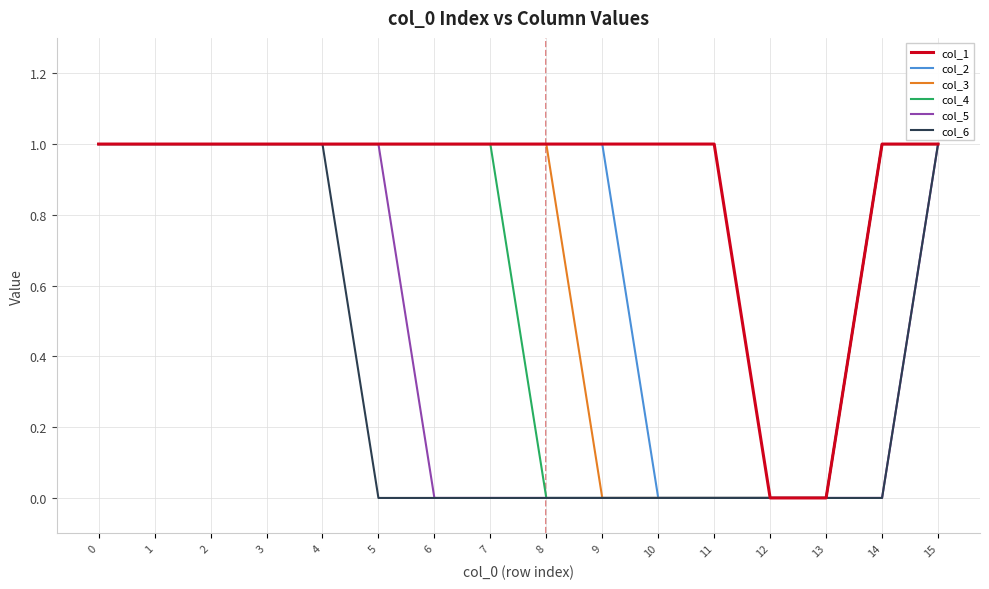

Reading right to left, extract all data points from this chart.

col_1: 1	1	0	0	1	1	1	1	1	1	1	1	1	1	1	1
col_2: 1	1	0	0	0	0	1	1	1	1	1	1	1	1	1	1
col_3: 1	1	0	0	0	0	0	1	1	1	1	1	1	1	1	1
col_4: 1	1	0	0	0	0	0	0	1	1	1	1	1	1	1	1
col_5: 1	0	0	0	0	0	0	0	0	0	1	1	1	1	1	1
col_6: 1	0	0	0	0	0	0	0	0	0	0	1	1	1	1	1